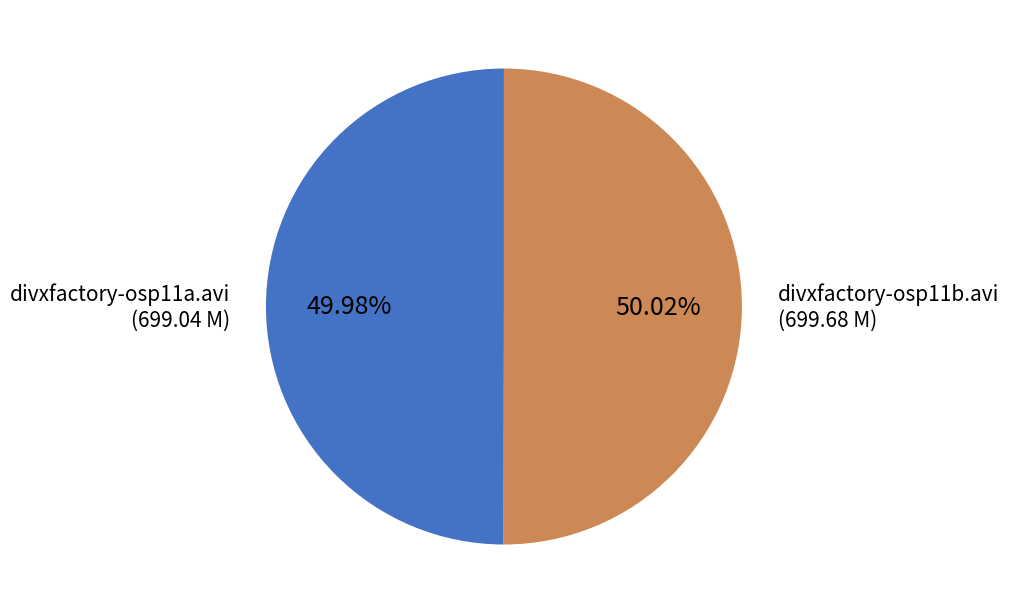

How much of the chart is everything except divxfactory-osp11a.avi?

50.0%